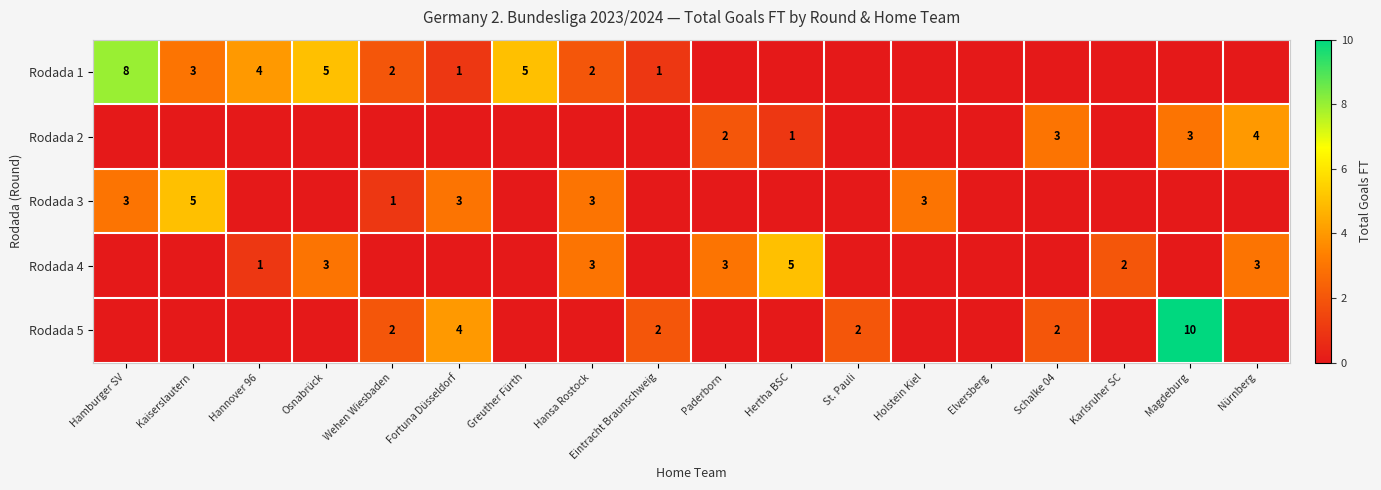

Is it true that Rodada 2 equals 3 at Schalke 04?

True